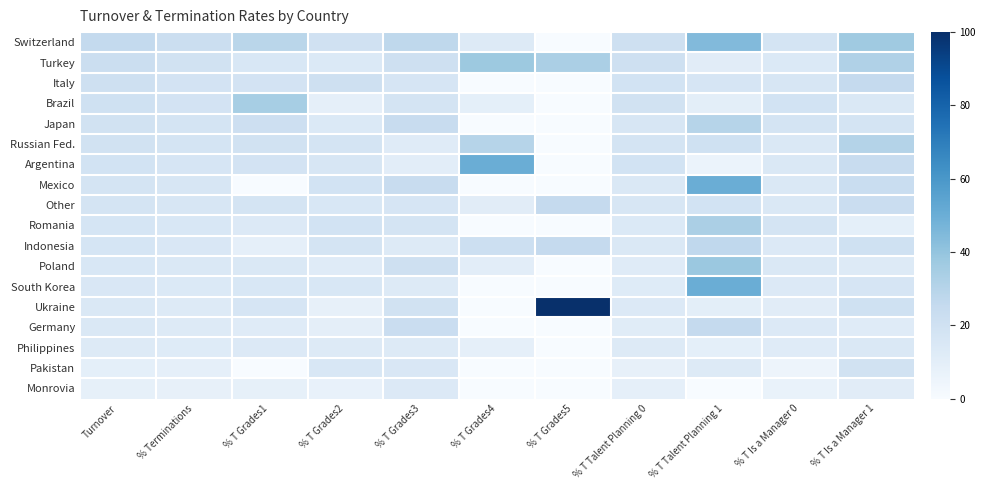

Which series has the widest spread of values?

Ukraine